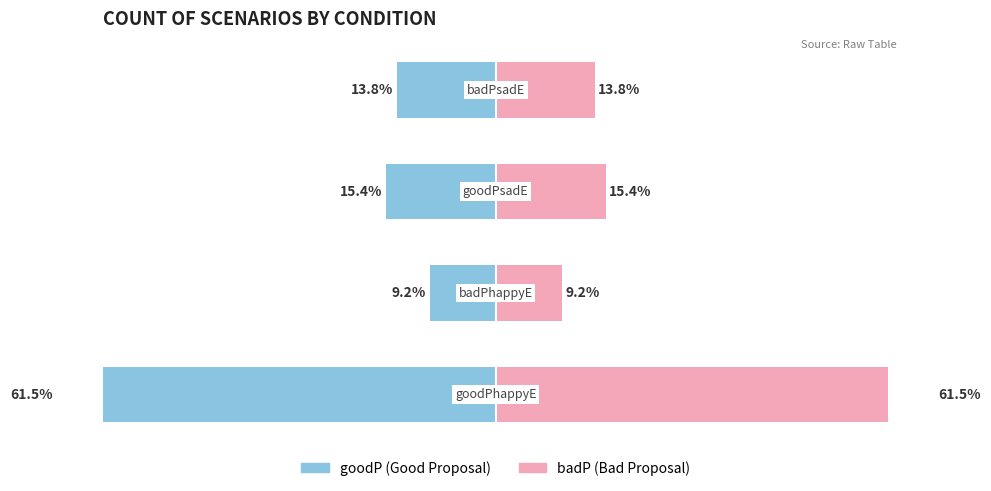

How many data points does each series have?

4